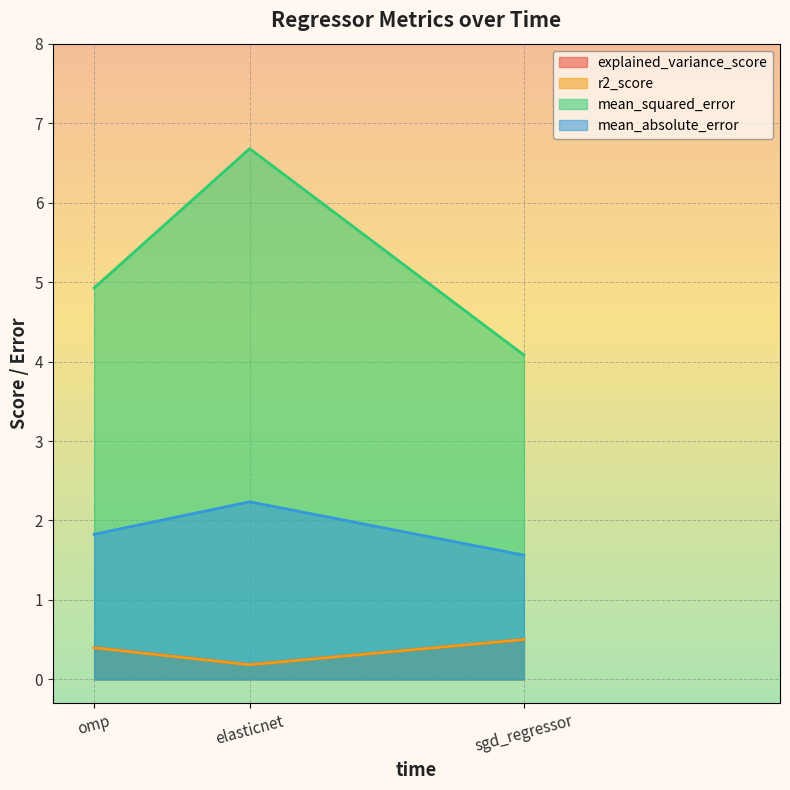

True or false: r2_score has a value of 0.2 at elasticnet.

True